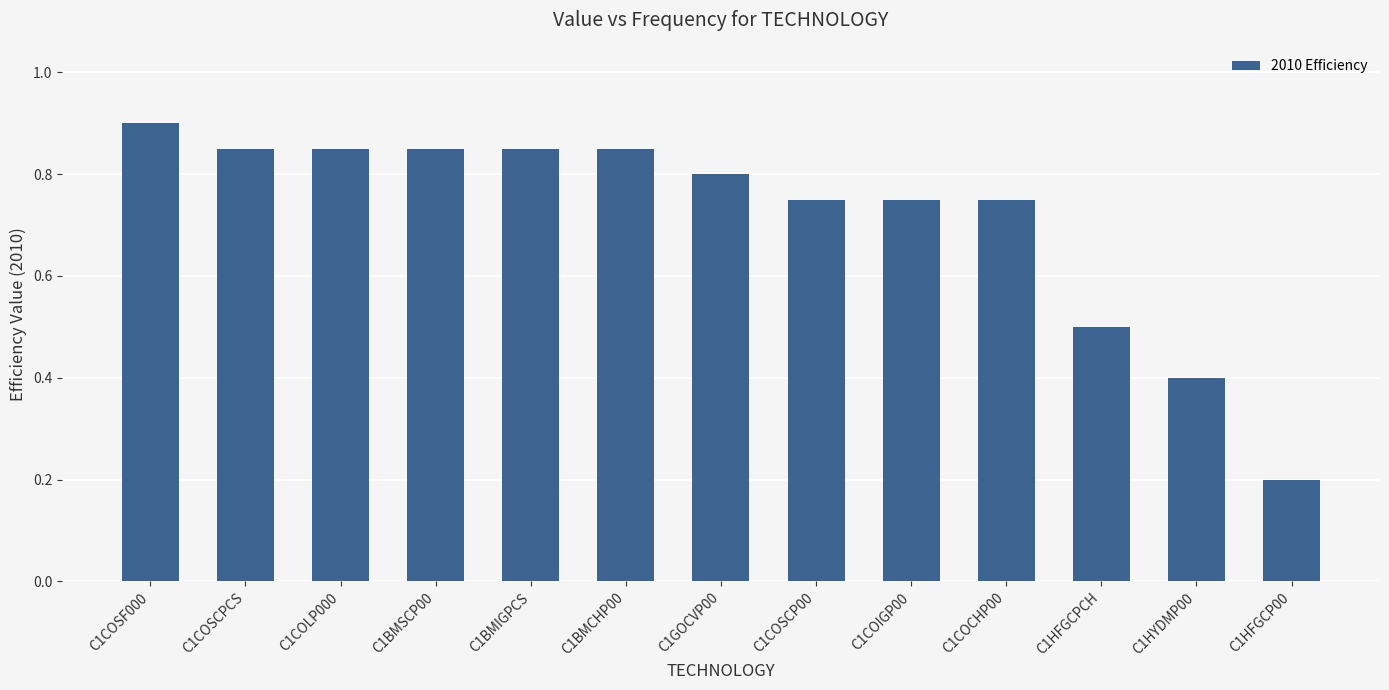

What is the sum of the values at C1COIGP00 and C1BMSCP00?

1.6